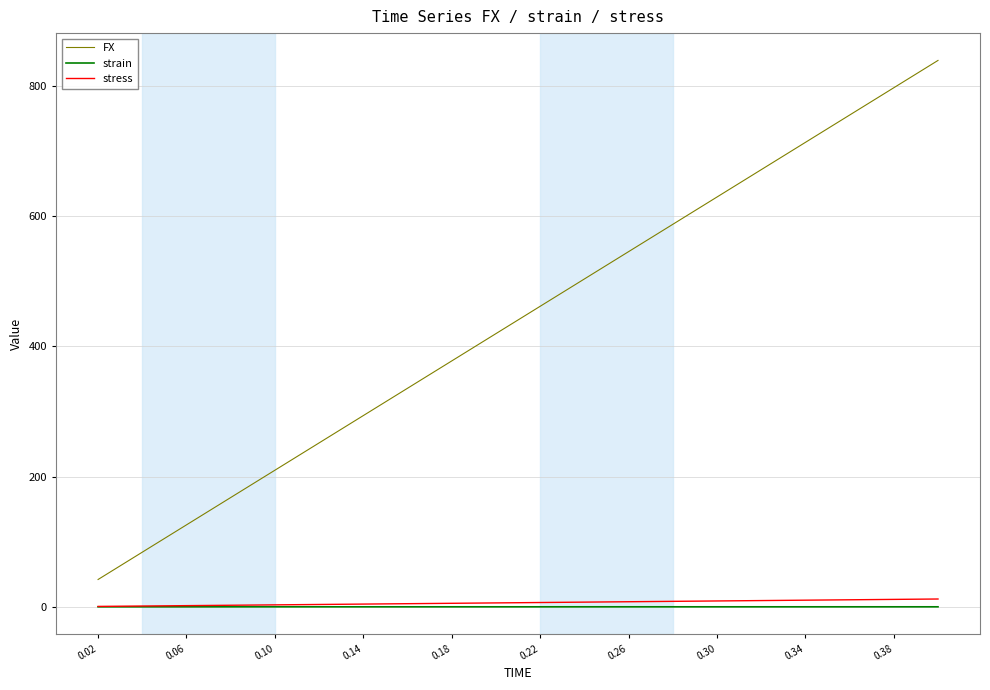

Which series has the largest total across all categories?

FX